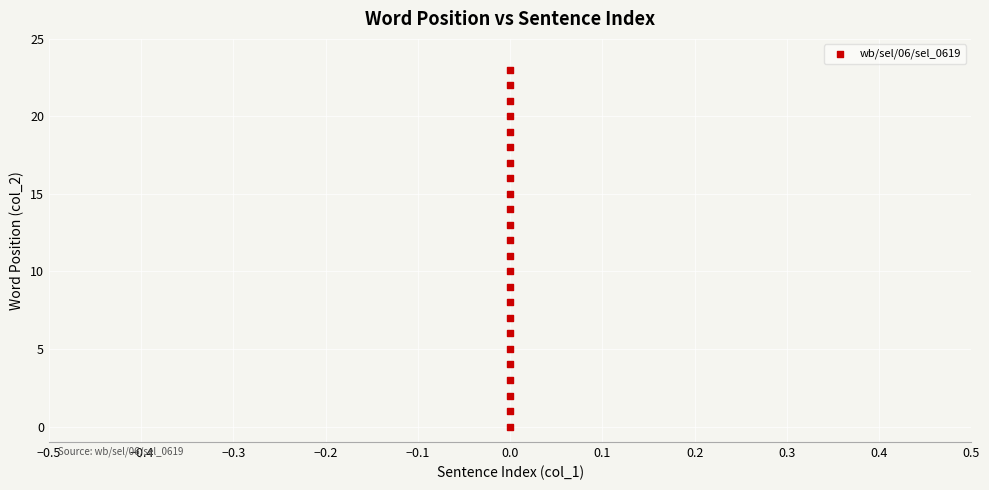

What is the range of Y values (max minus min)?

23